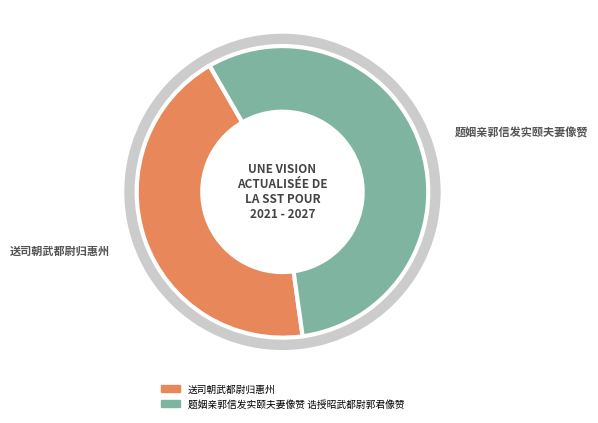

Is it true that 送司朝武都尉归惠州 is 44% of the pie?

True